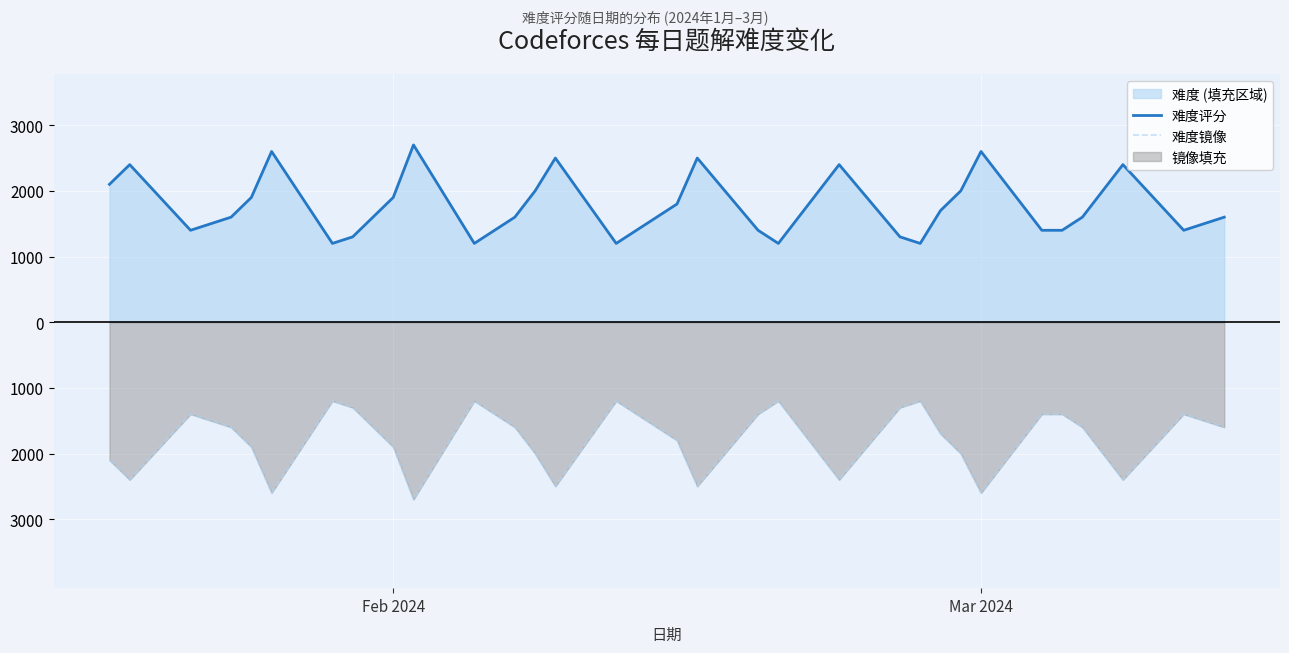

How many values in the 难度评分 series exceed 1600?

17